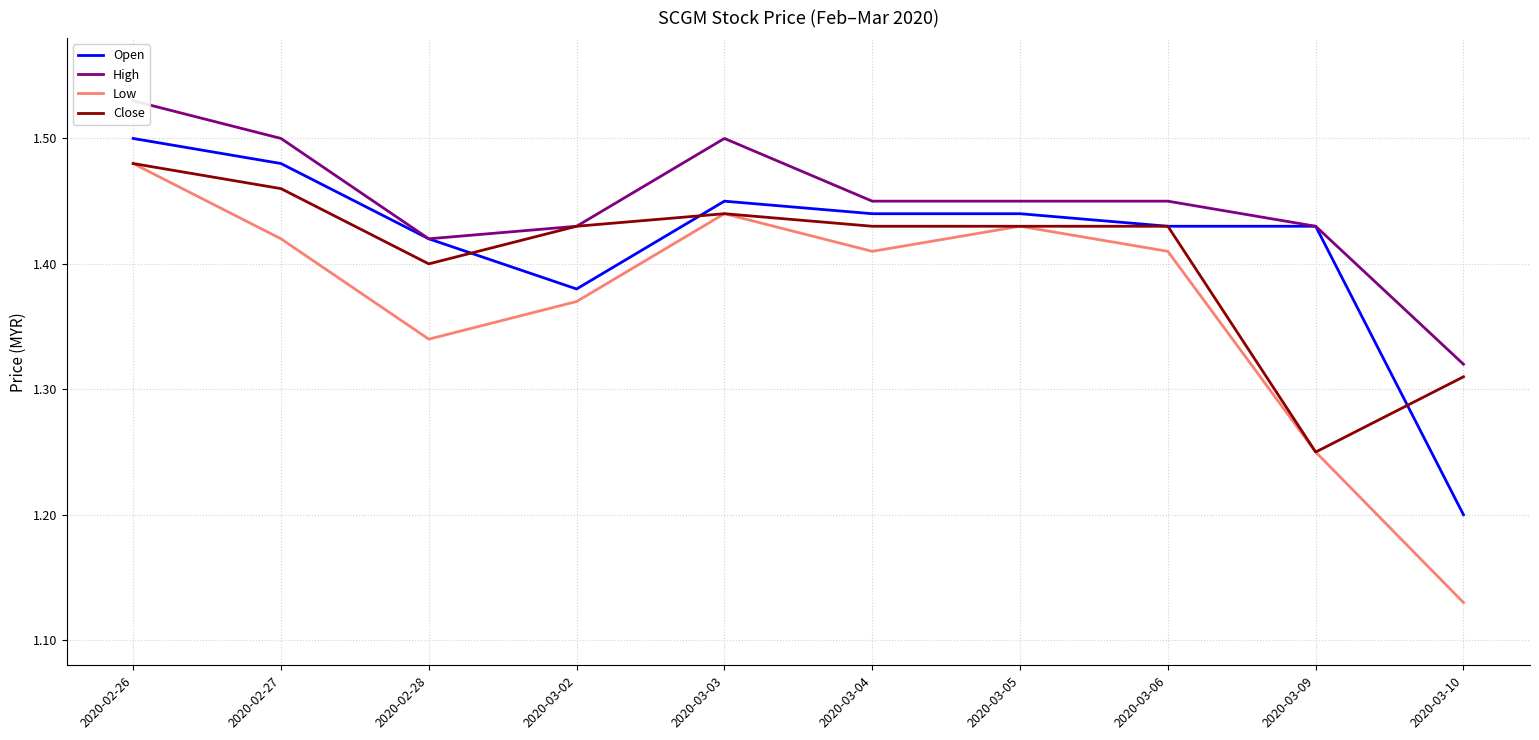

Between 2020-02-28 and 2020-03-10, which series saw the biggest shift?

Open